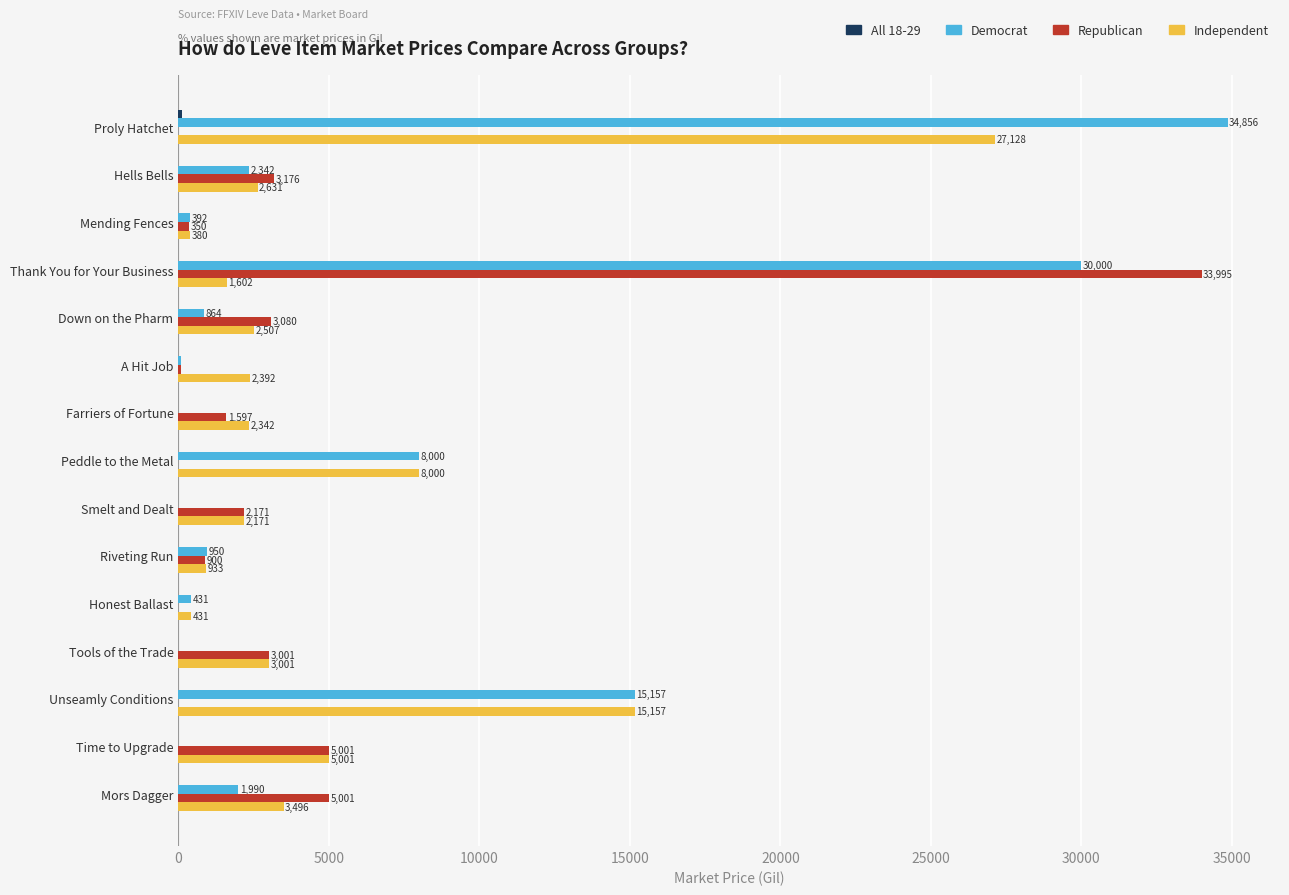

Which series has the largest range (max minus min)?

Democrat